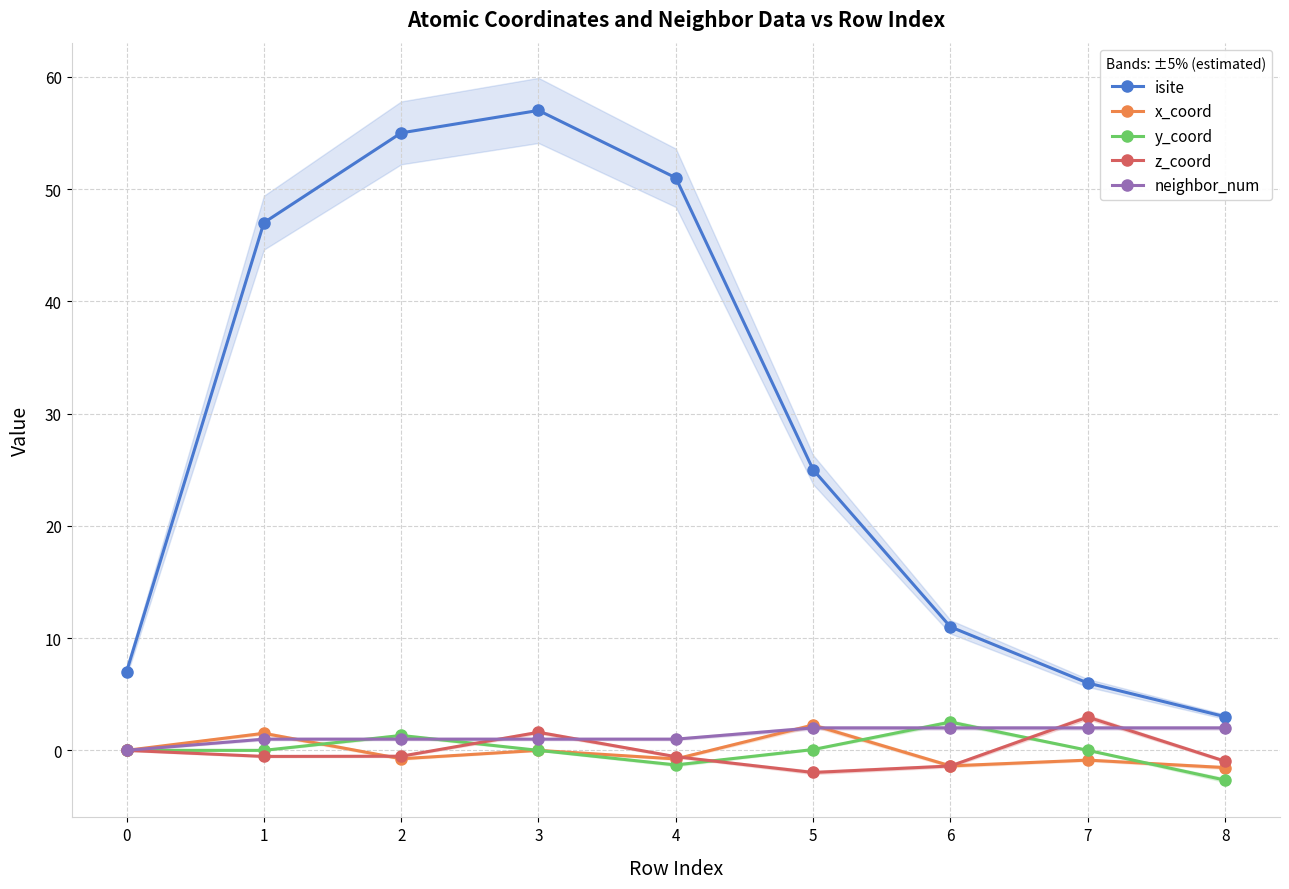

Reading right to left, extract all data points from this chart.

isite: 8=3.0	7=6.0	6=11.0	5=25.0	4=51.0	3=57.0	2=55.0	1=47.0	0=7.0
x_coord: 8=-1.5	7=-0.9	6=-1.4	5=2.3	4=-0.8	3=0.0	2=-0.7	1=1.5	0=0.0
y_coord: 8=-2.7	7=0.0	6=2.5	5=0.1	4=-1.3	3=-0.0	2=1.3	1=0.0	0=0.0
z_coord: 8=-1.0	7=3.0	6=-1.4	5=-2.0	4=-0.6	3=1.6	2=-0.5	1=-0.5	0=0.0
neighbor_num: 8=2.0	7=2.0	6=2.0	5=2.0	4=1.0	3=1.0	2=1.0	1=1.0	0=0.0